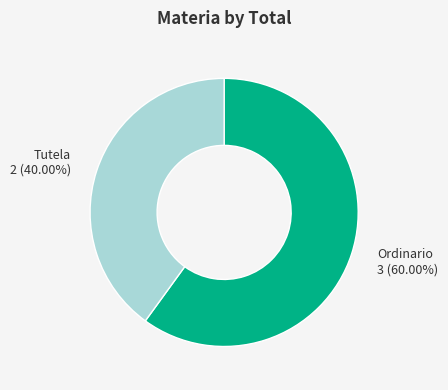

True or false: Ordinario accounts for 60% of the total.

True